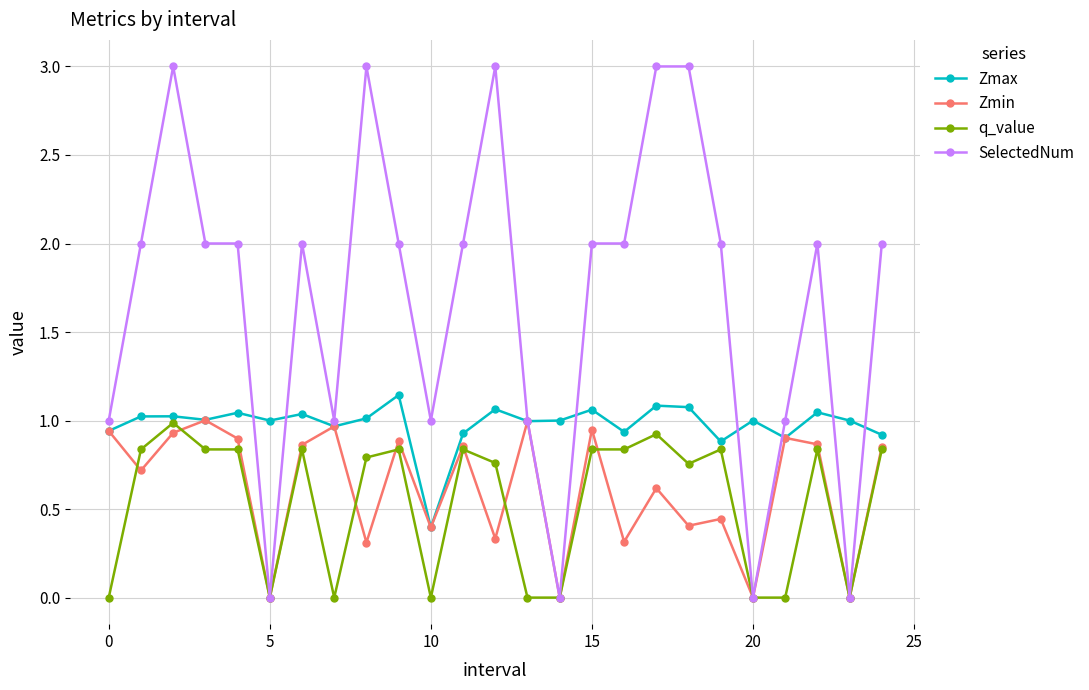

Which series has the largest total across all categories?

SelectedNum